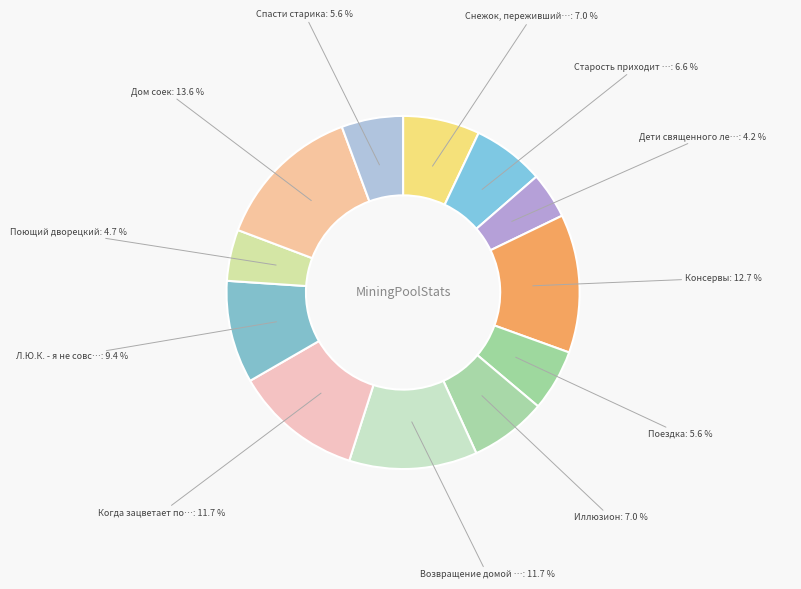

Which category has the biggest portion of the pie?

Дом соек